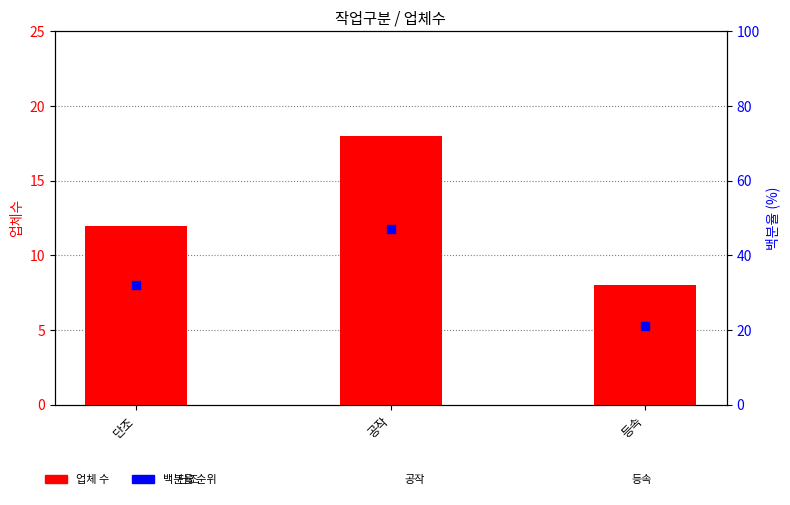

Which series has the largest Y range (max minus min)?

백분율 순위